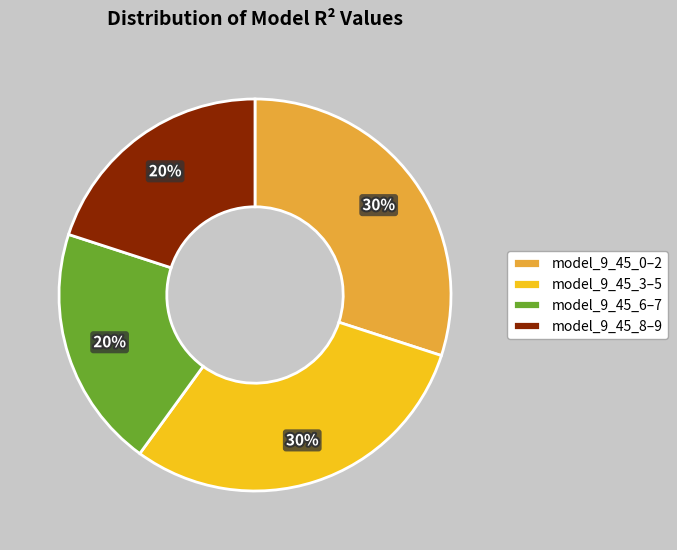

True or false: model_9_45_0–2 accounts for 30% of the total.

True